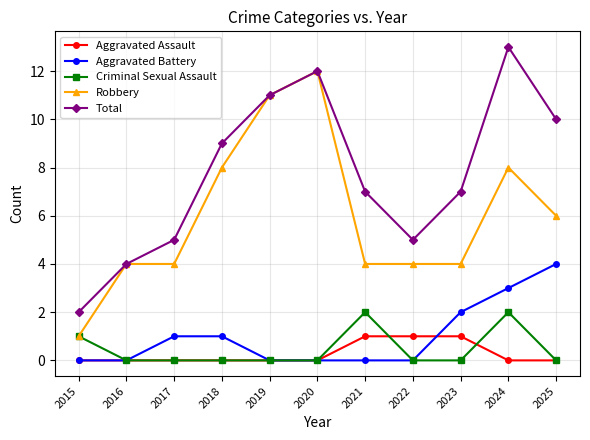

True or false: Robbery and Aggravated Assault cross at least once.

False